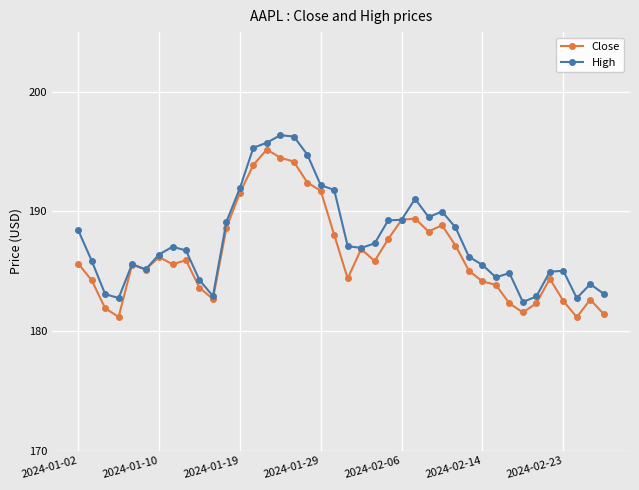

What is the value of the Close point at the 14th from the left?

193.9